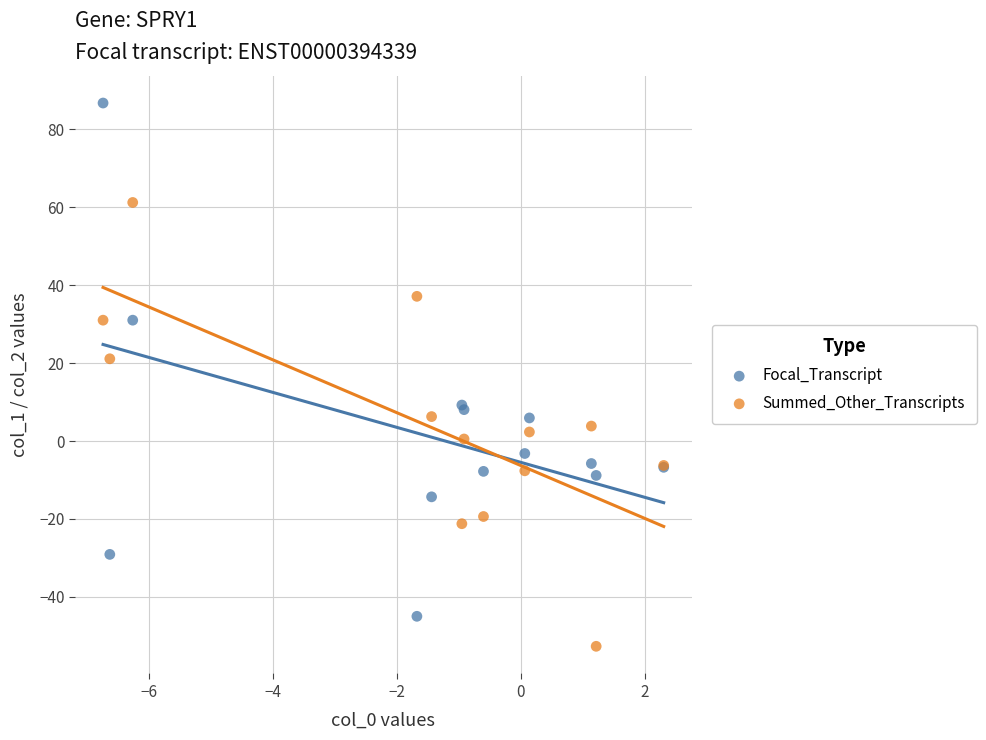

Which series has the largest Y range (max minus min)?

Focal_Transcript